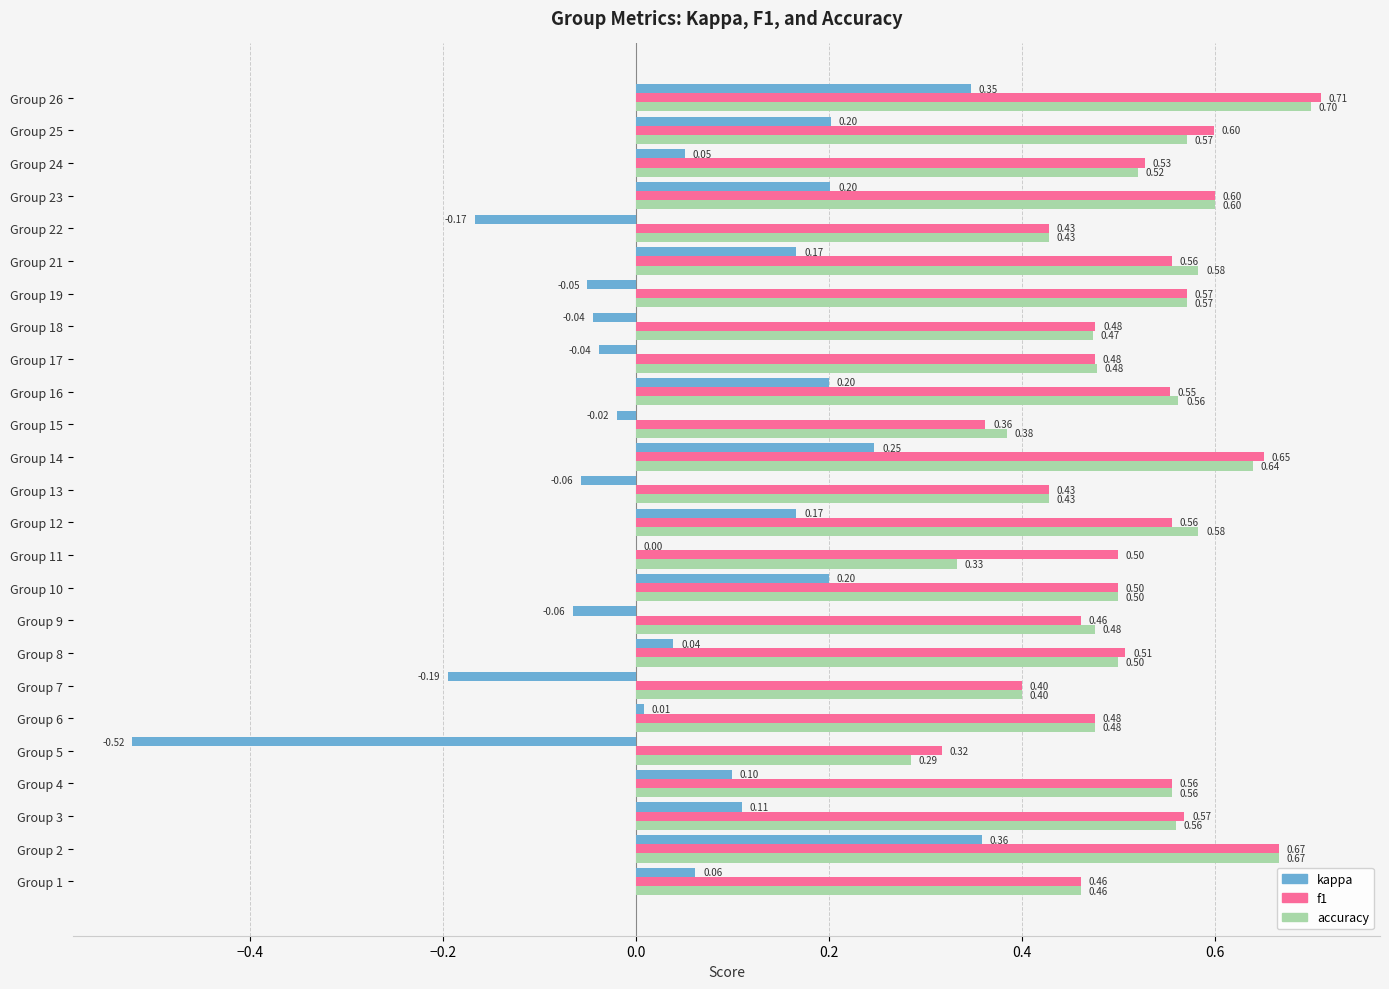

Which series has the largest total across all categories?

f1